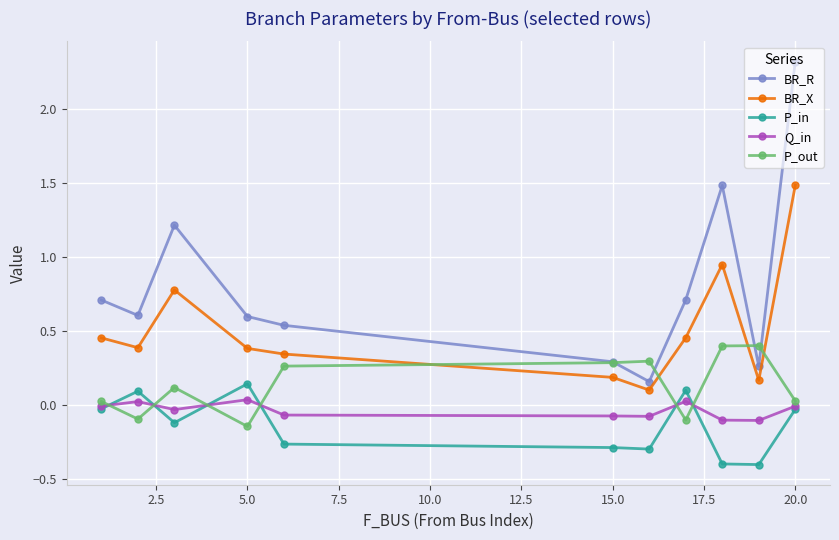

What is the maximum value shown in the chart?

2.3